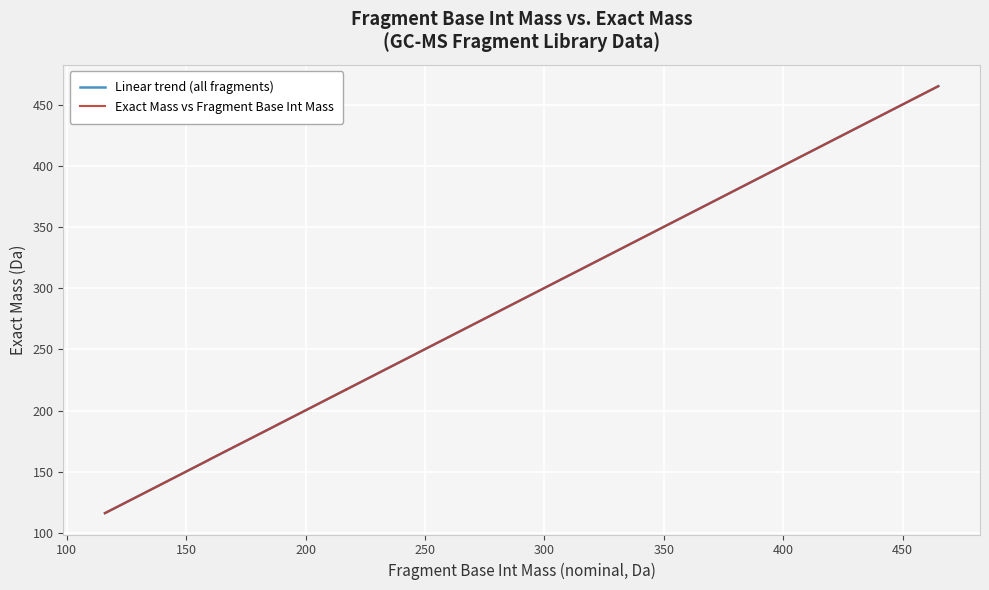

How many lines are shown in the chart?

2